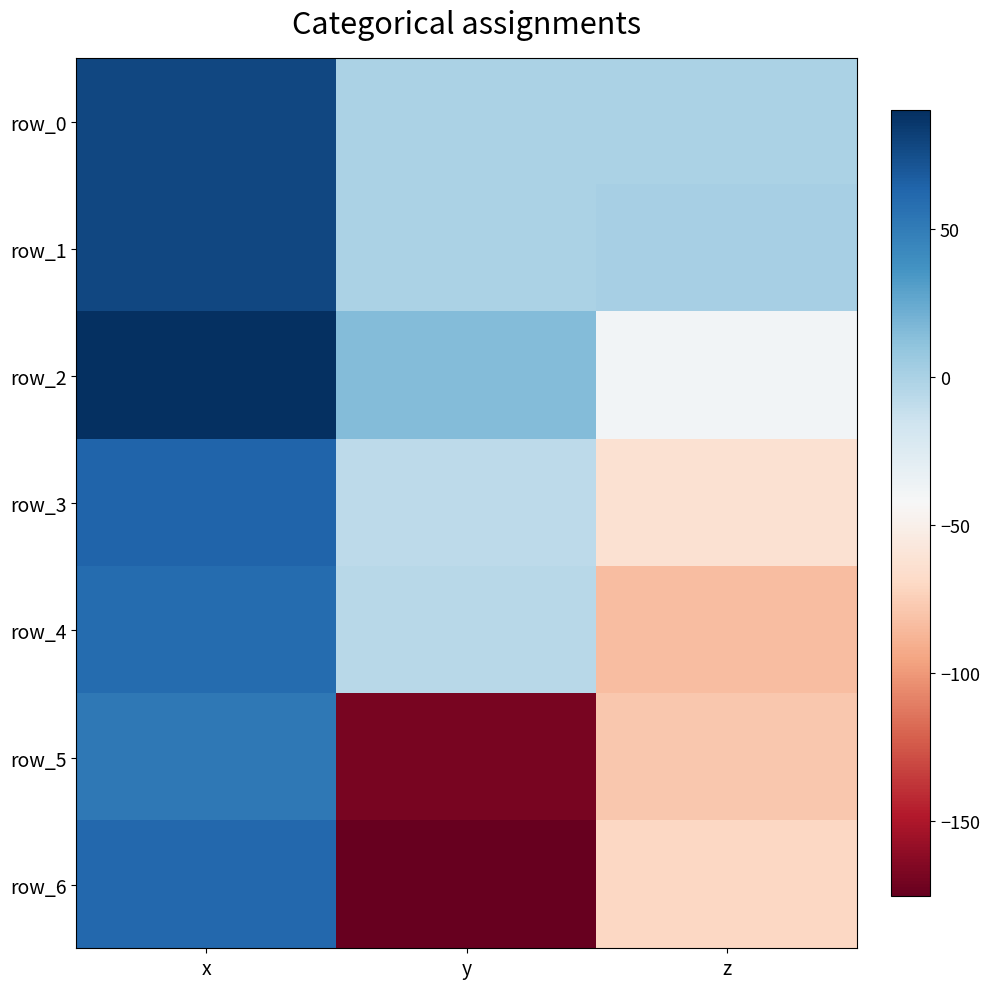

What is the sum of the row_6 values at y and x?

-113.7